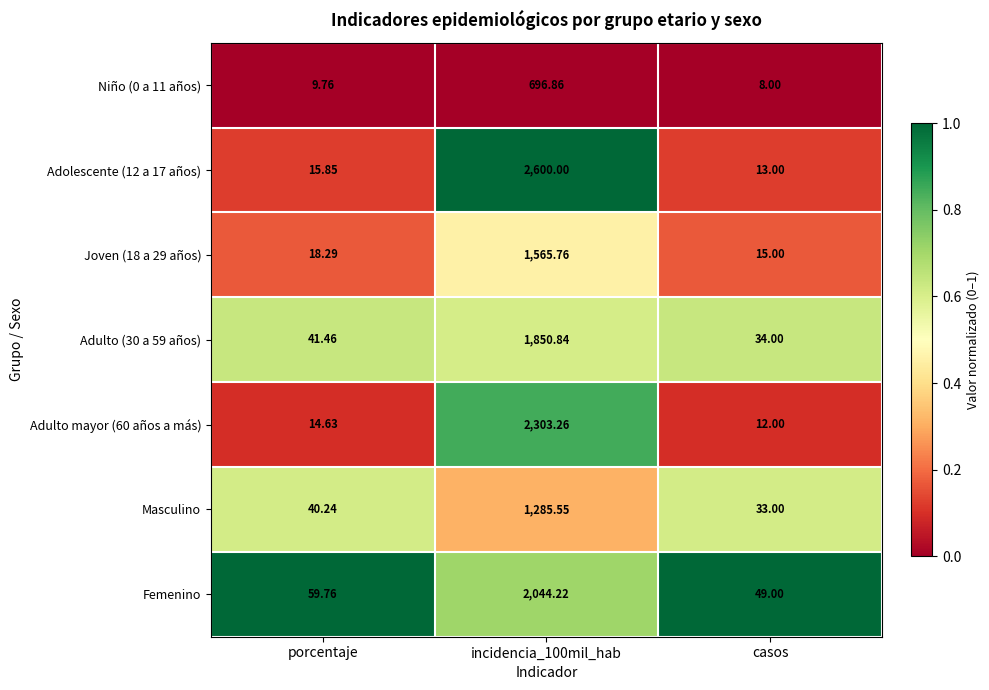

At which category is the sum across all series the highest?

incidencia_100mil_hab